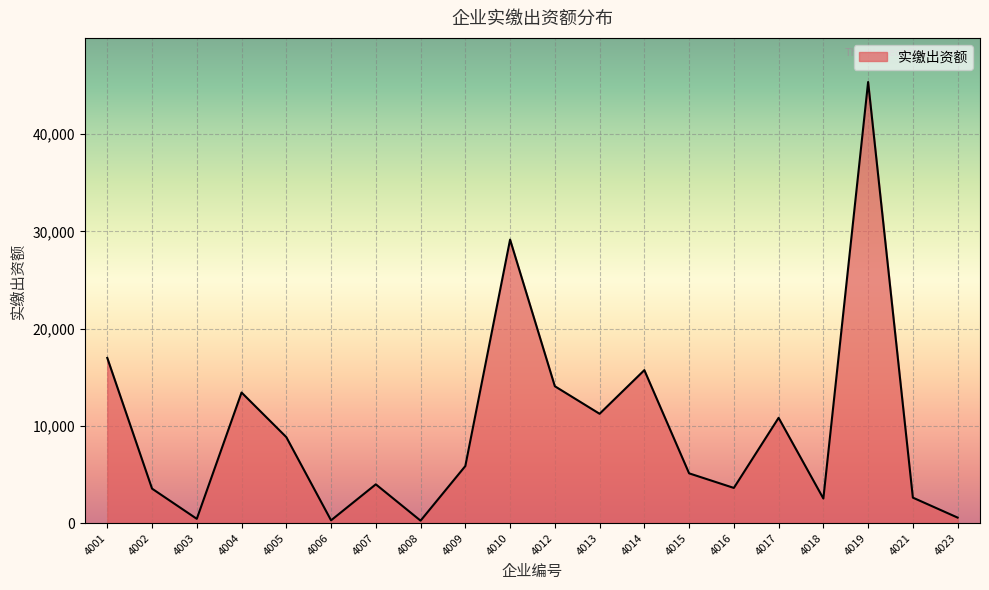

What is the difference between the maximum and minimum values?

45102.4